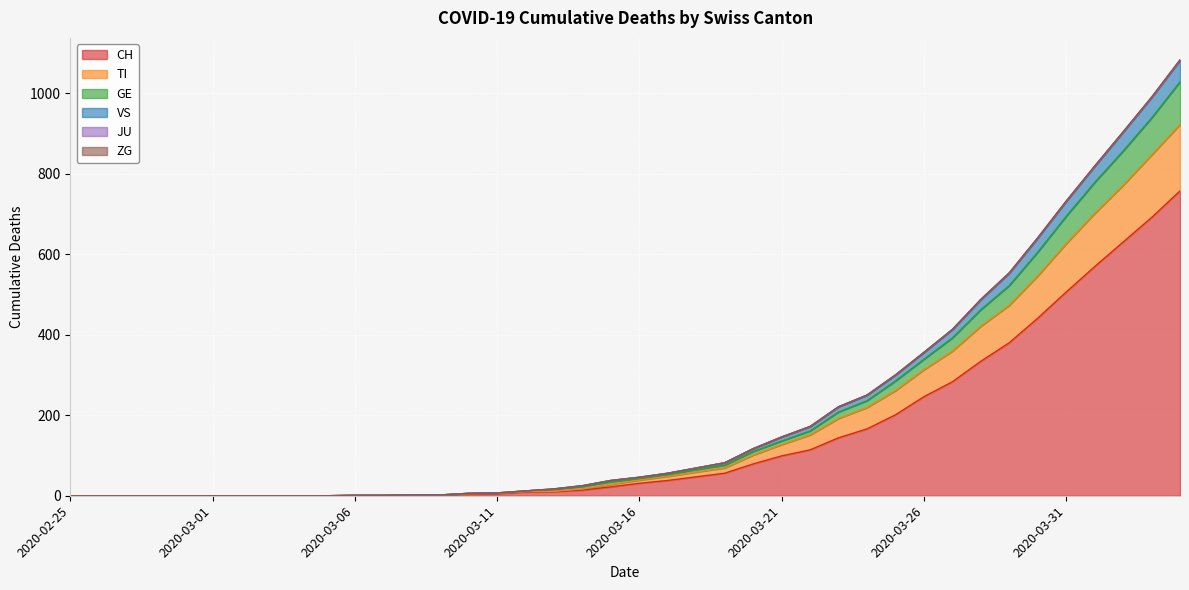

Which category has the lowest value in the CH series?

2020-02-25